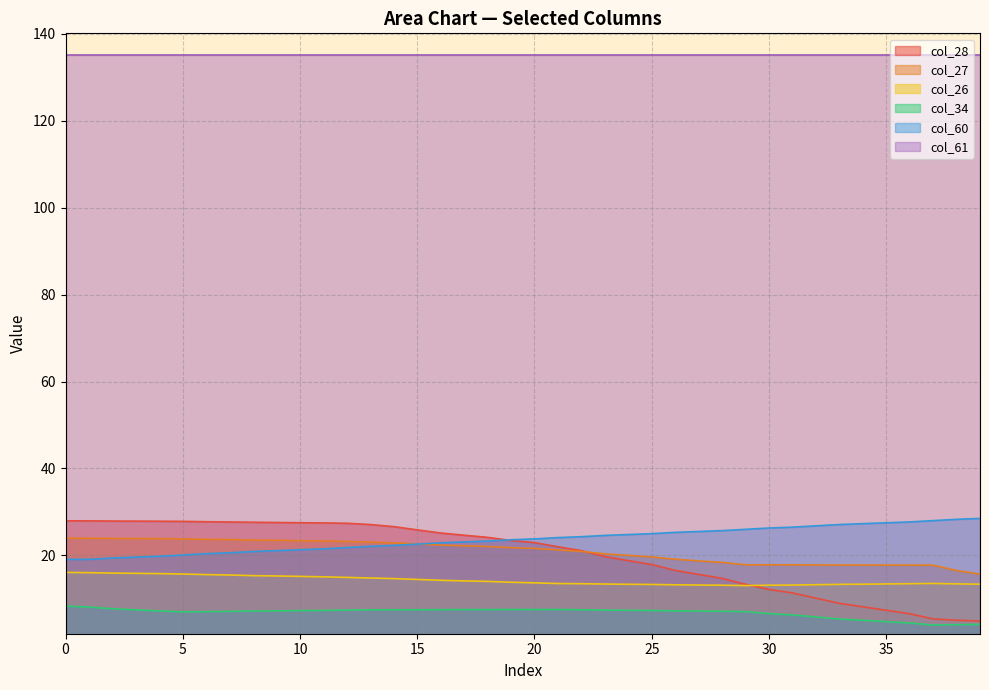

True or false: col_28 has a value of 2.9 at 29.

False